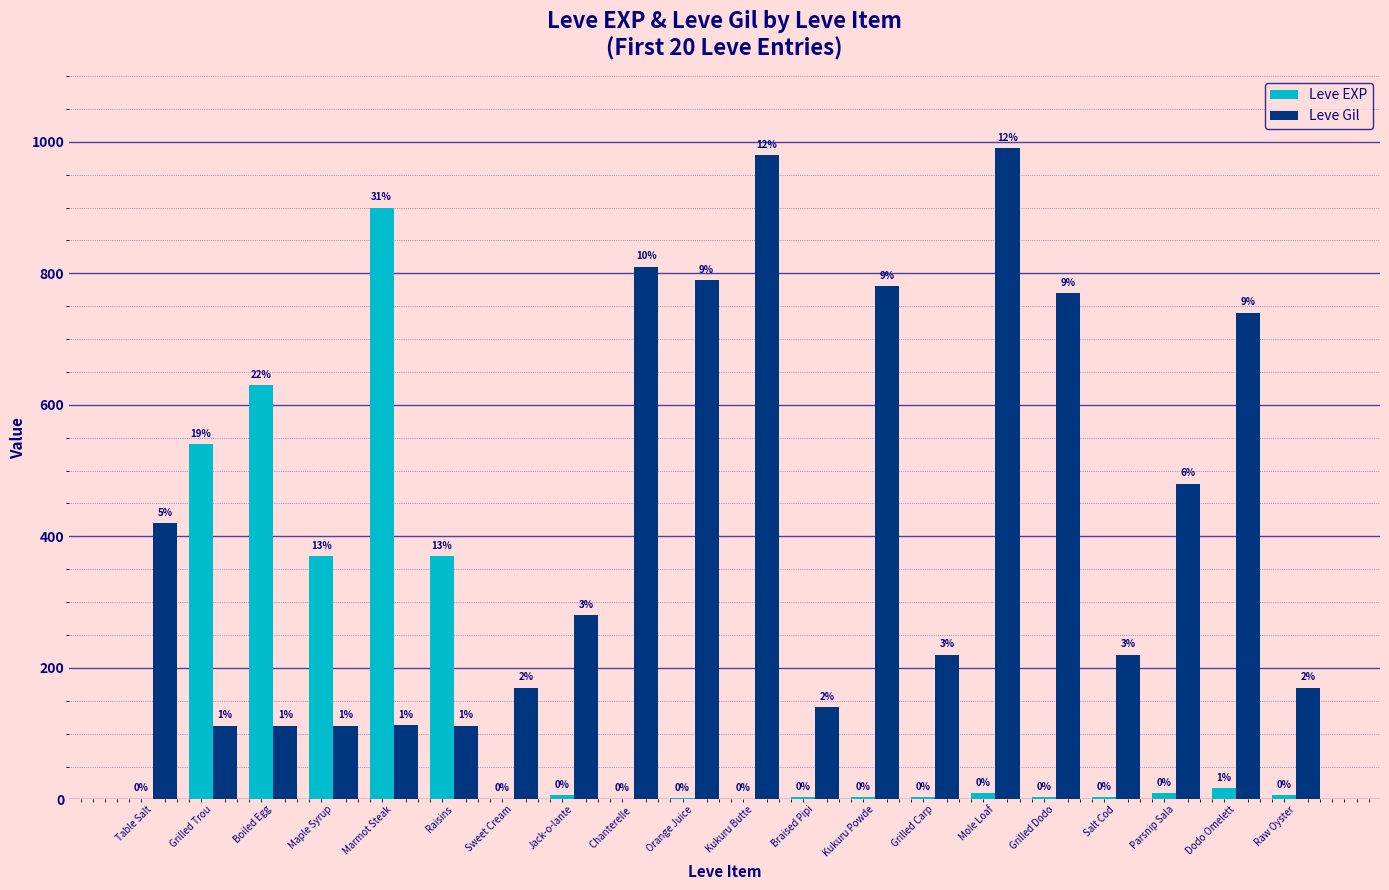

What is the sum of the Leve Gil values at Raisins and Table Salt?

532